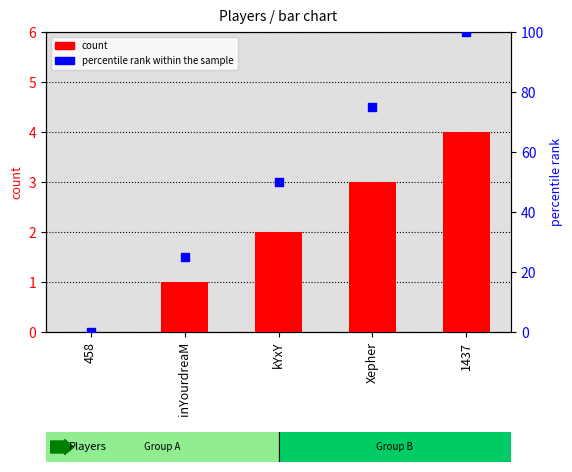

Is the value of percentile rank within the sample at kYxY greater than the value of count at 458?

Yes